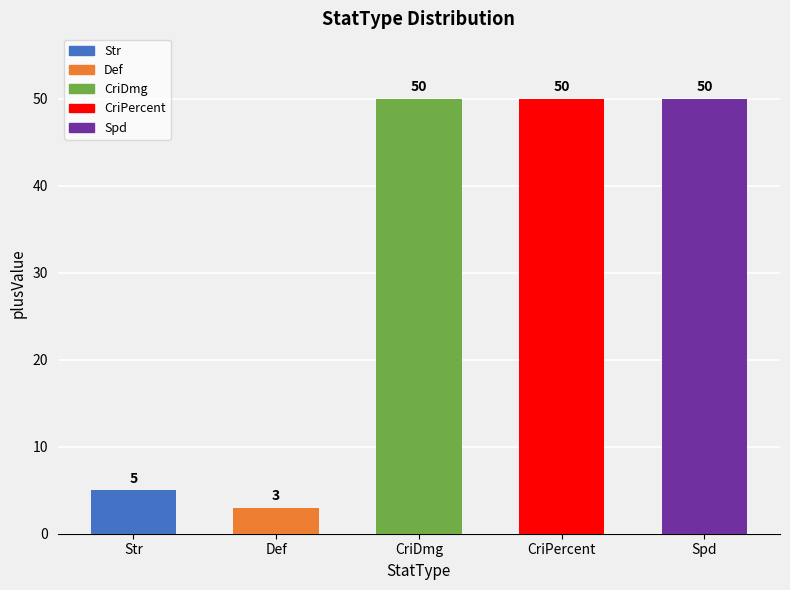

Are the bars horizontal?

No